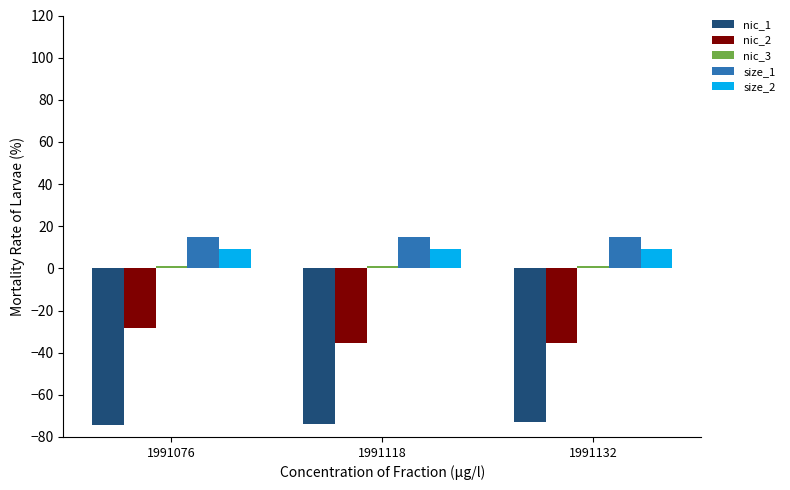

What is the total value across all series at 1991118?

-84.3